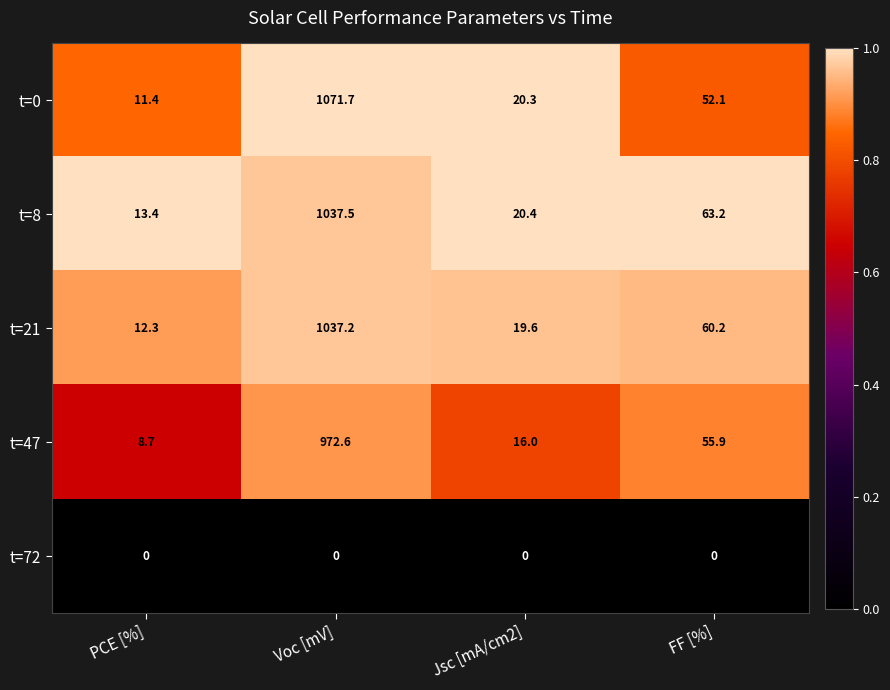

Between Voc [mV] and FF [%], which series saw the biggest shift?

t=0